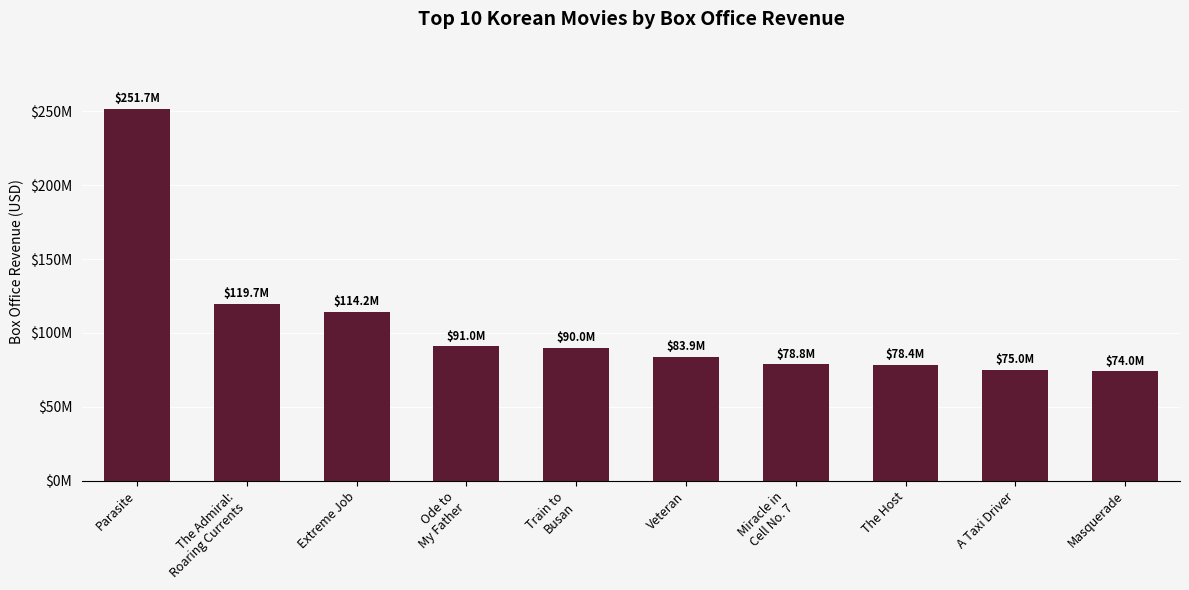

Are the bars horizontal?

No